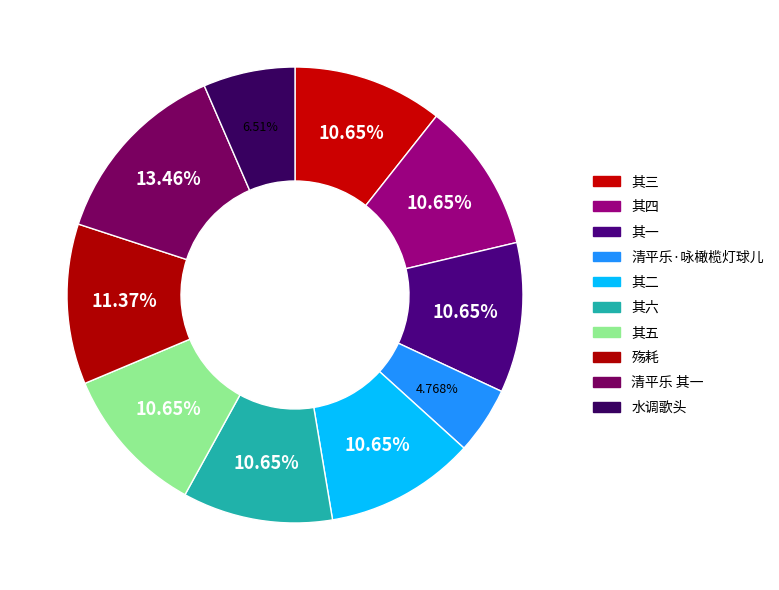

To the nearest percent, what is the difference between the largest and smallest slice percentages?

9%